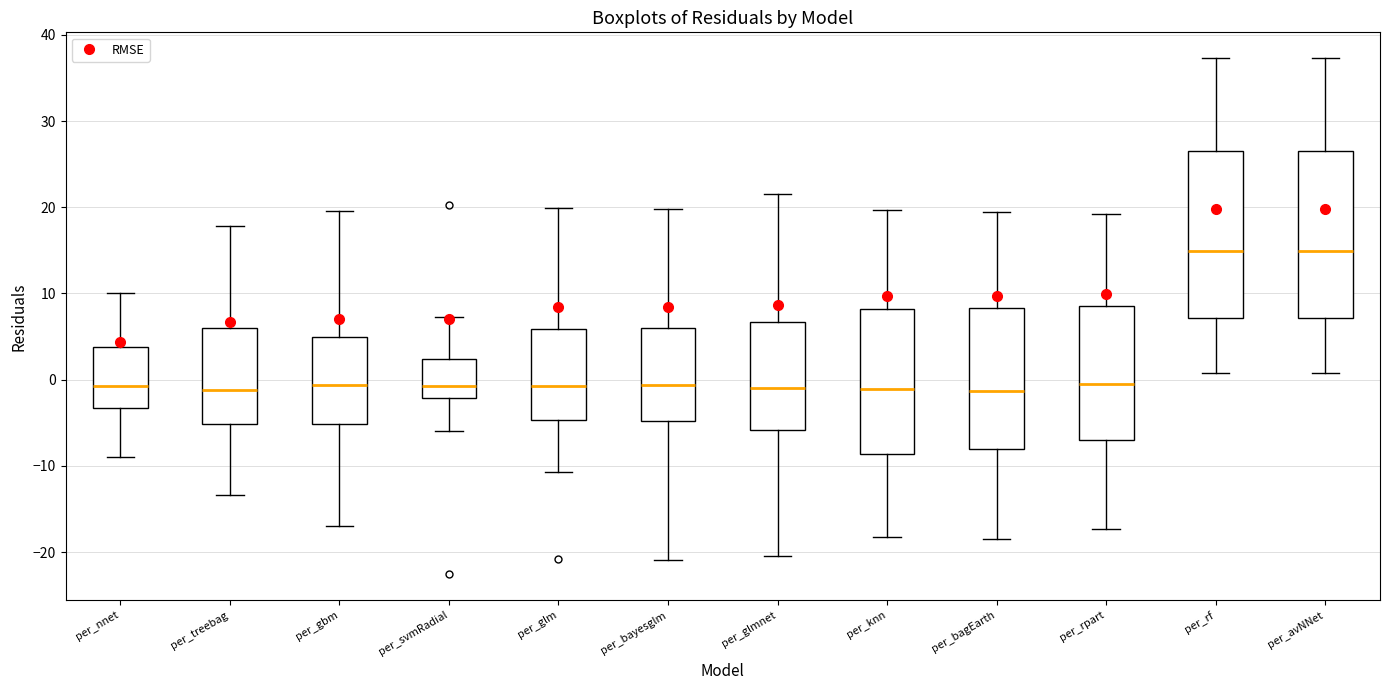

Reading left to right, read every box against the y-axis: the position of its median line, the range the box covers, and the ends of its whiskers. The values are not printed on the chart, so give them approximately, as read against the axis.

per_nnet: median -1, box -3 to 4, whiskers -9 to 10
per_treebag: median -1, box -5 to 6, whiskers -13 to 18
per_gbm: median -1, box -5 to 5, whiskers -17 to 20
per_svmRadial: median -1, box -2 to 2, whiskers -6 to 7
per_glm: median -1, box -5 to 6, whiskers -11 to 20
per_bayesglm: median -1, box -5 to 6, whiskers -21 to 20
per_glmnet: median -1, box -6 to 7, whiskers -20 to 21
per_knn: median -1, box -9 to 8, whiskers -18 to 20
per_bagEarth: median -1, box -8 to 8, whiskers -18 to 19
per_rpart: median -1, box -7 to 9, whiskers -17 to 19
per_rf: median 15, box 7 to 27, whiskers 1 to 37
per_avNNet: median 15, box 7 to 27, whiskers 1 to 37